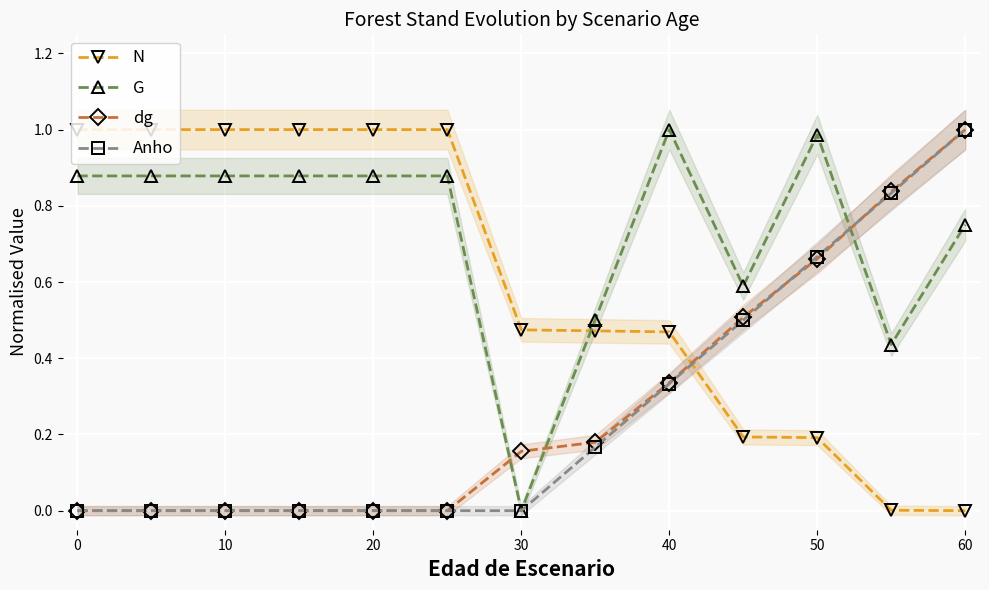

How many times do N and Anho cross each other?

1